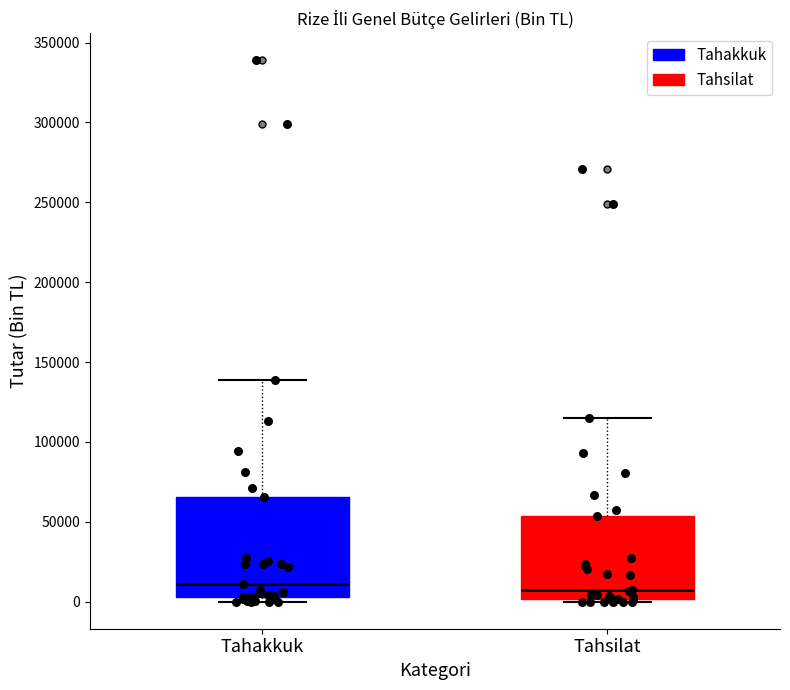

Reading left to right, transcribe this box plot: for each box, give where its median line is, the range the box spans, and where its two whiskers end, as read against the y-axis. The values are not printed on the chart, so give them approximately, as read against the axis.

Tahakkuk: median 10000, box 5000 to 65000, whiskers 0 to 140000
Tahsilat: median 5000, box 0 to 55000, whiskers 0 to 115000